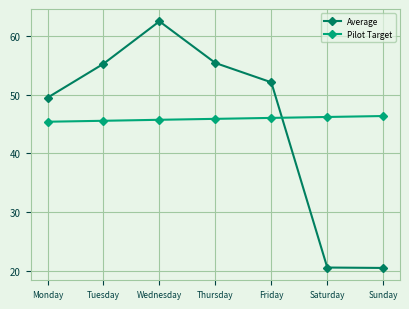

At which category is the sum across all series the highest?

Wednesday